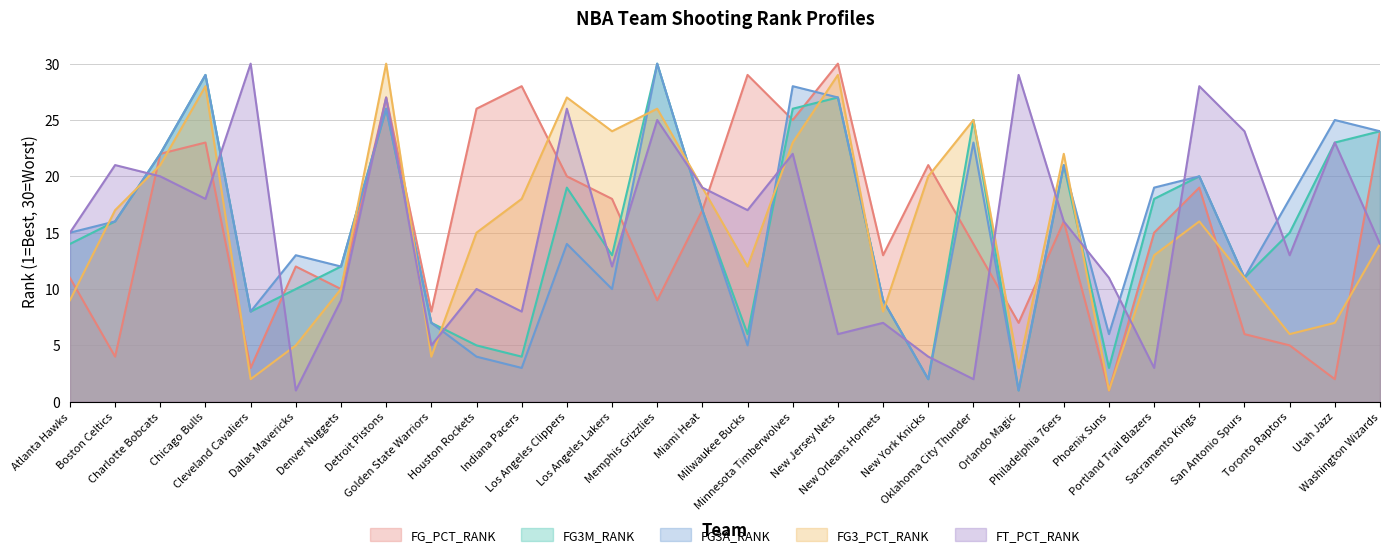

After their last crossing, which series has the higher values: FG3_PCT_RANK or FG_PCT_RANK?

FG_PCT_RANK